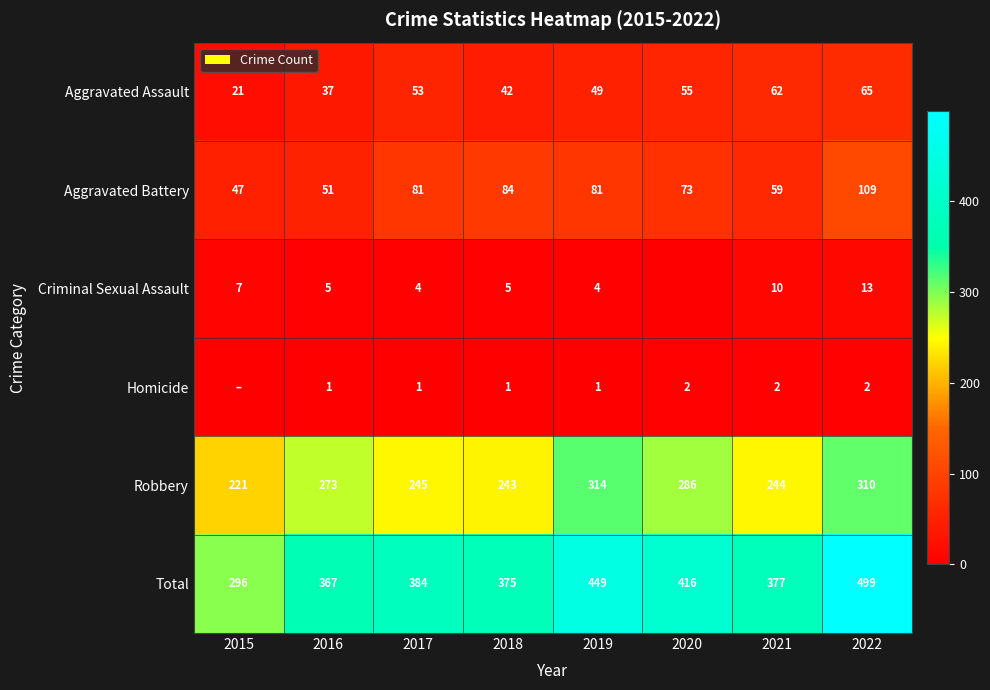

At how many categories does at least one series exceed 399?

3